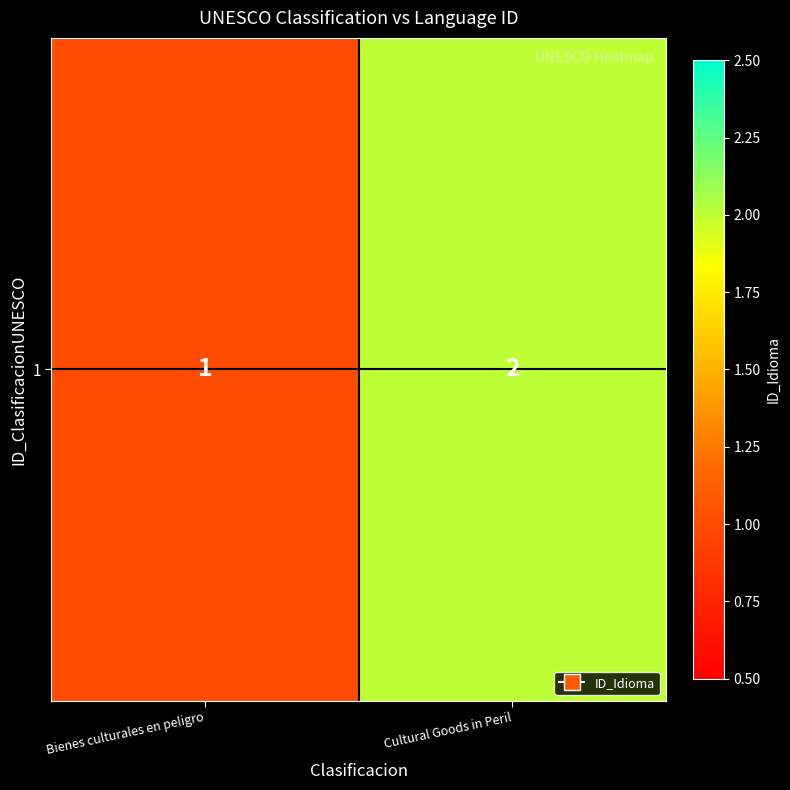

True or false: the data shows 3 at Cultural Goods in Peril.

False